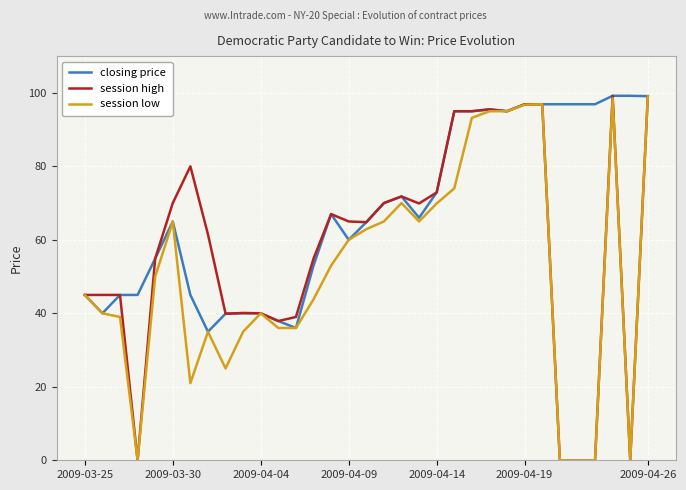

Rank the series by their average value, from lowest to highest.

session low, session high, closing price